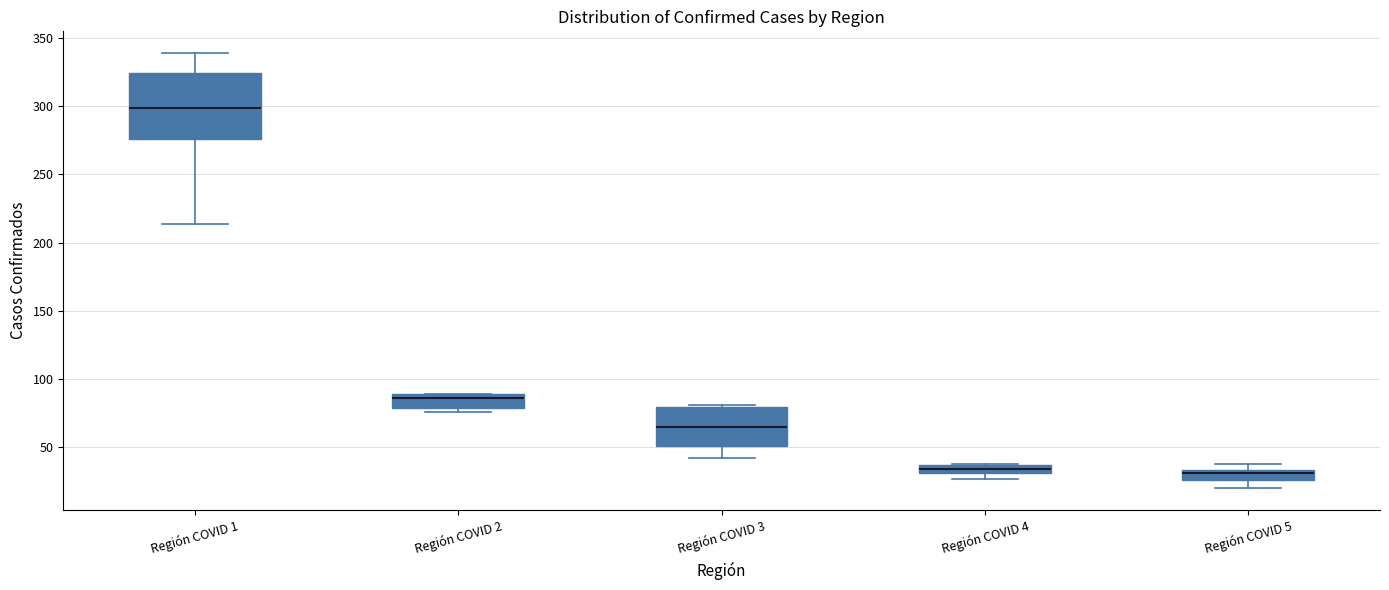

Where is the lower edge of the box for Región COVID 4 on the y-axis? The values are not printed on the chart, so give them approximately, as read against the axis.

30